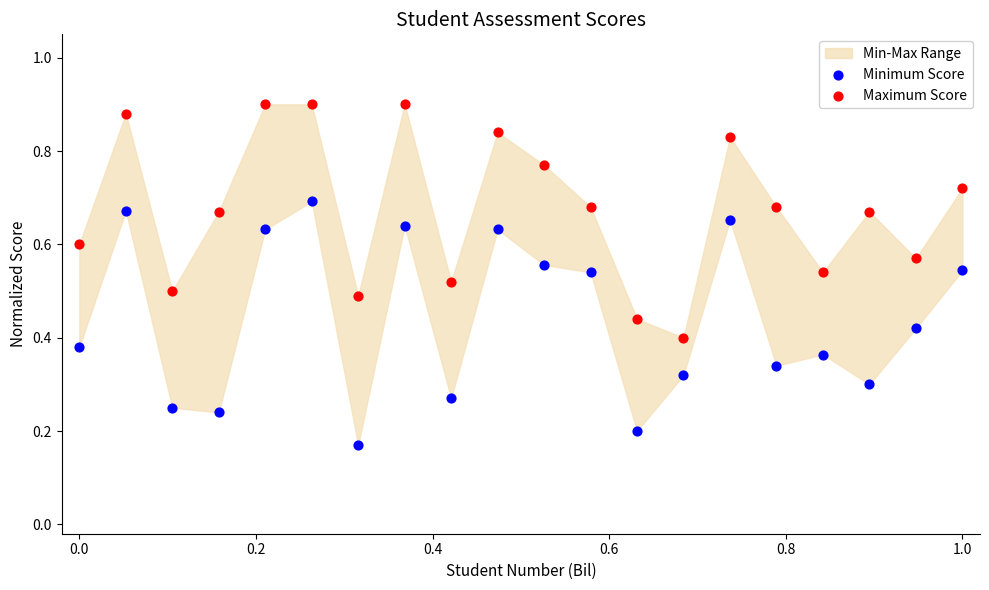

Which series has the largest Y range (max minus min)?

Minimum Score